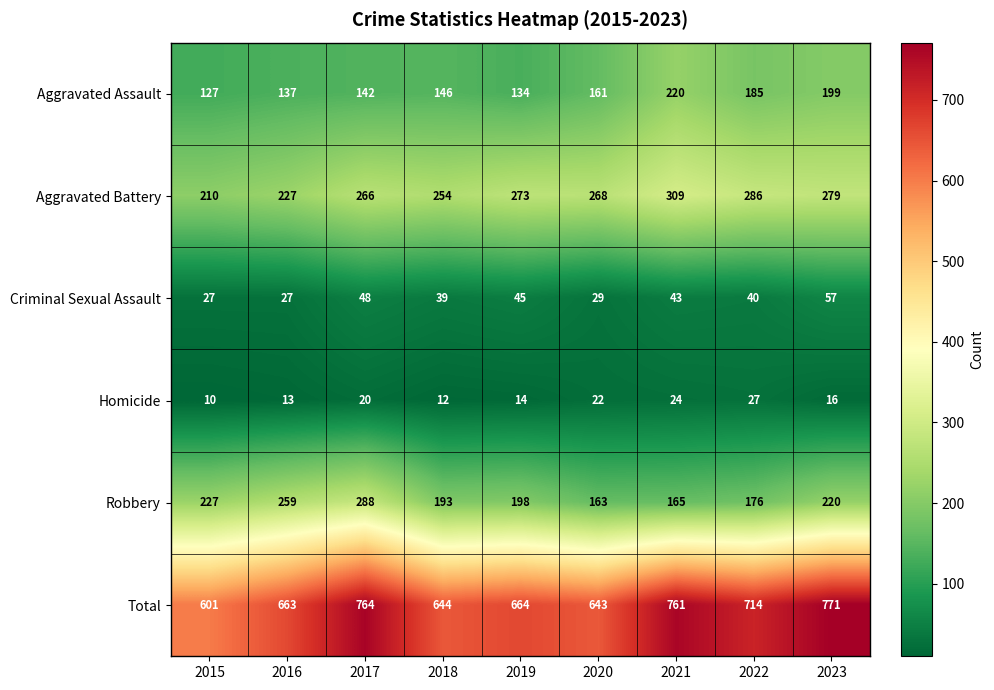

Where does the Robbery series first go above 198?

2015